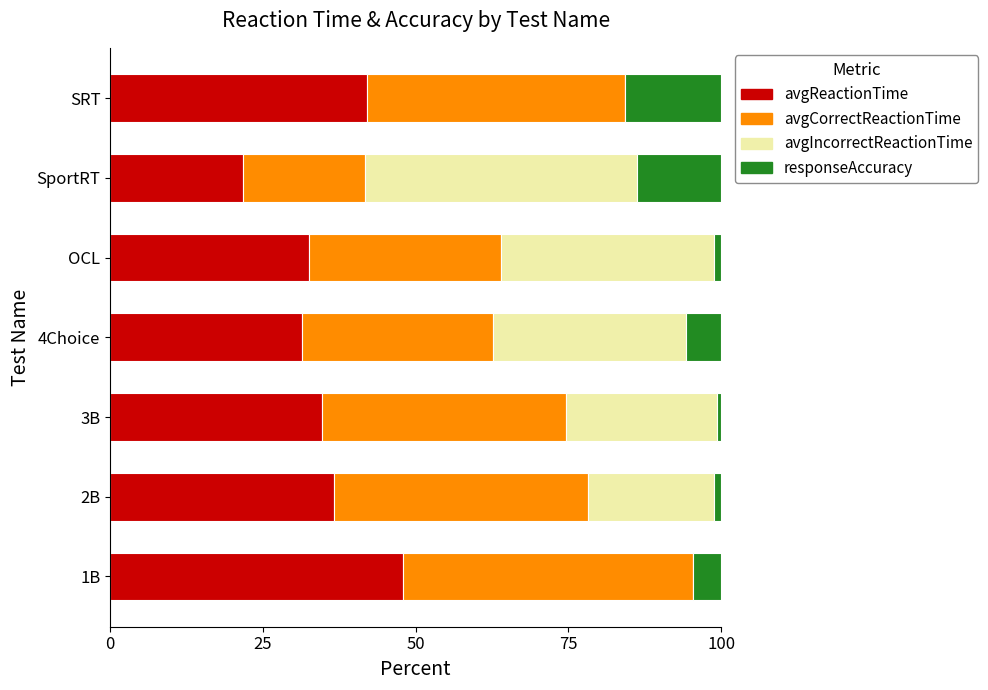

The value of avgReactionTime at 3B is 49.0. True or false?

False